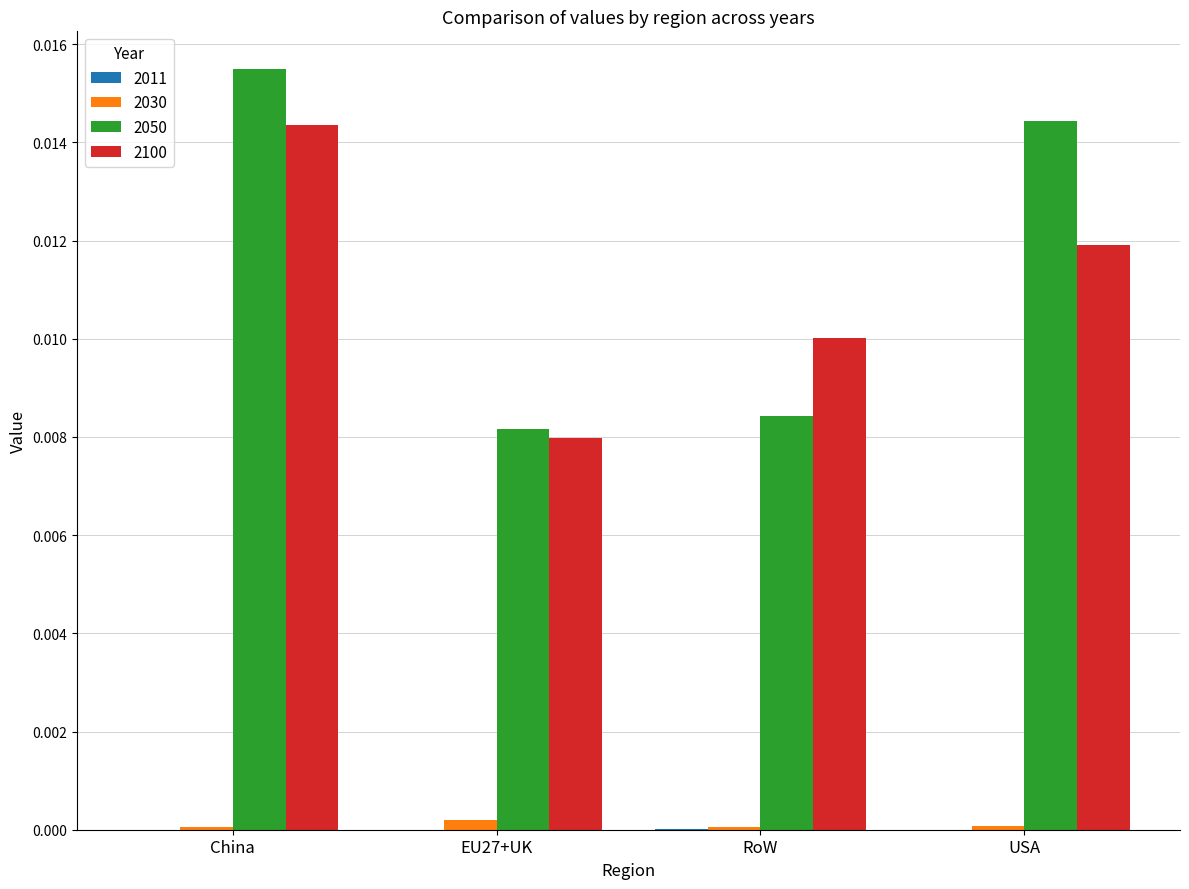

How many groups of bars are there?

4